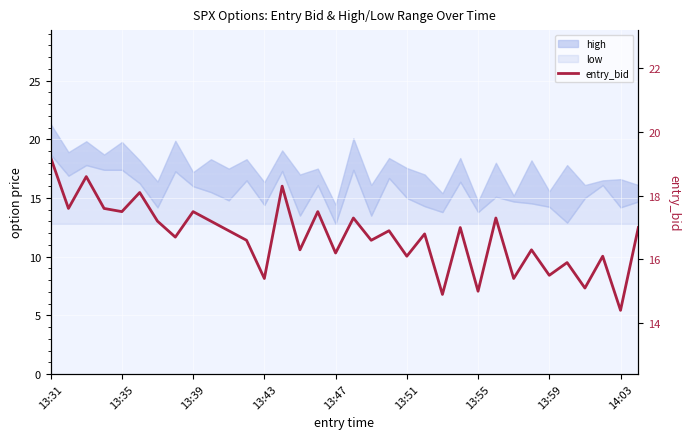

How many interior local peaks (higher than both neighbors) does the data have?

13